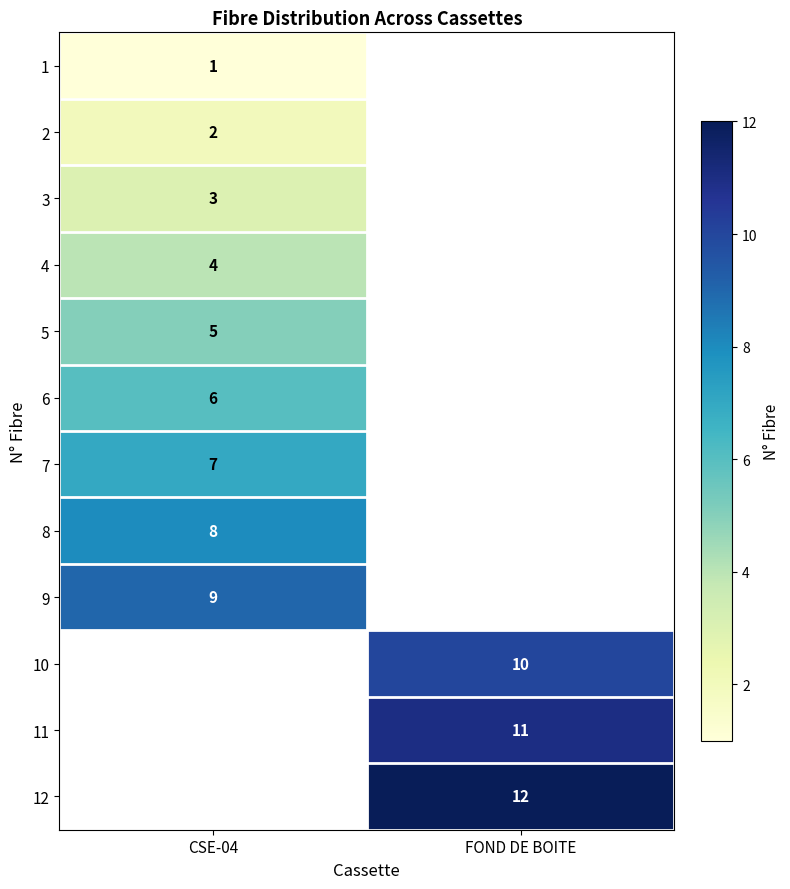

Is the value of 8 at CSE-04 greater than the value of 5 at CSE-04?

Yes